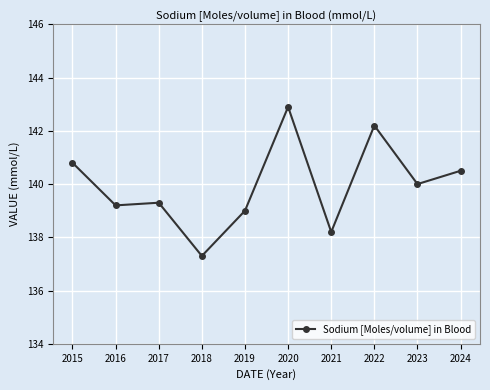

What is the maximum value shown in the chart?

142.9